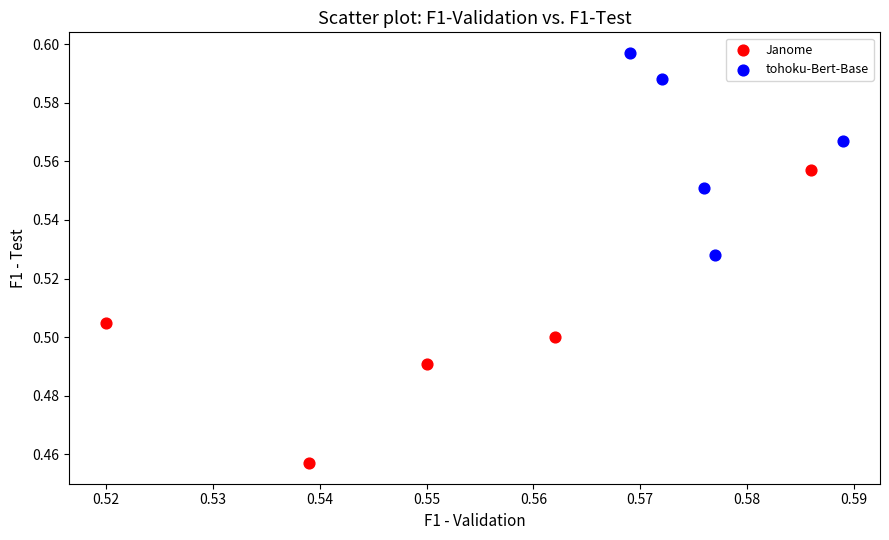

What are all the series names shown in the legend?

Janome, tohoku-Bert-Base